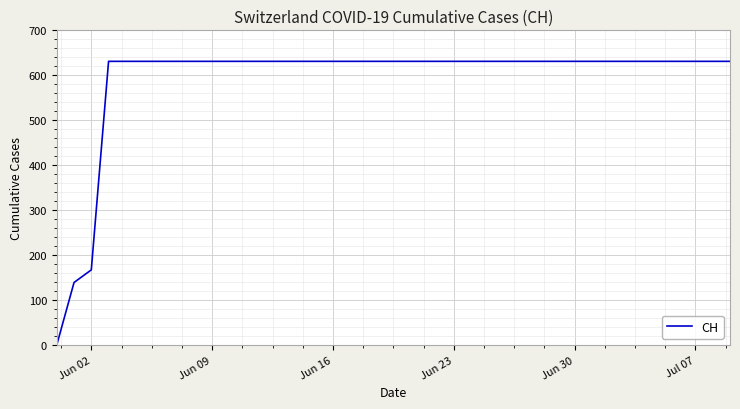

How many lines are shown in the chart?

1